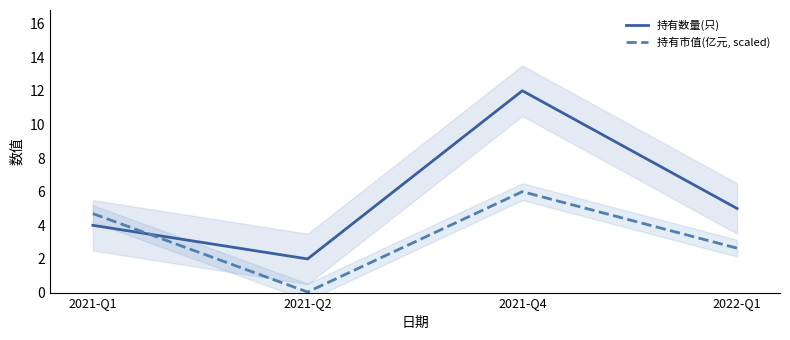

Count the number of data series in this chart.

2